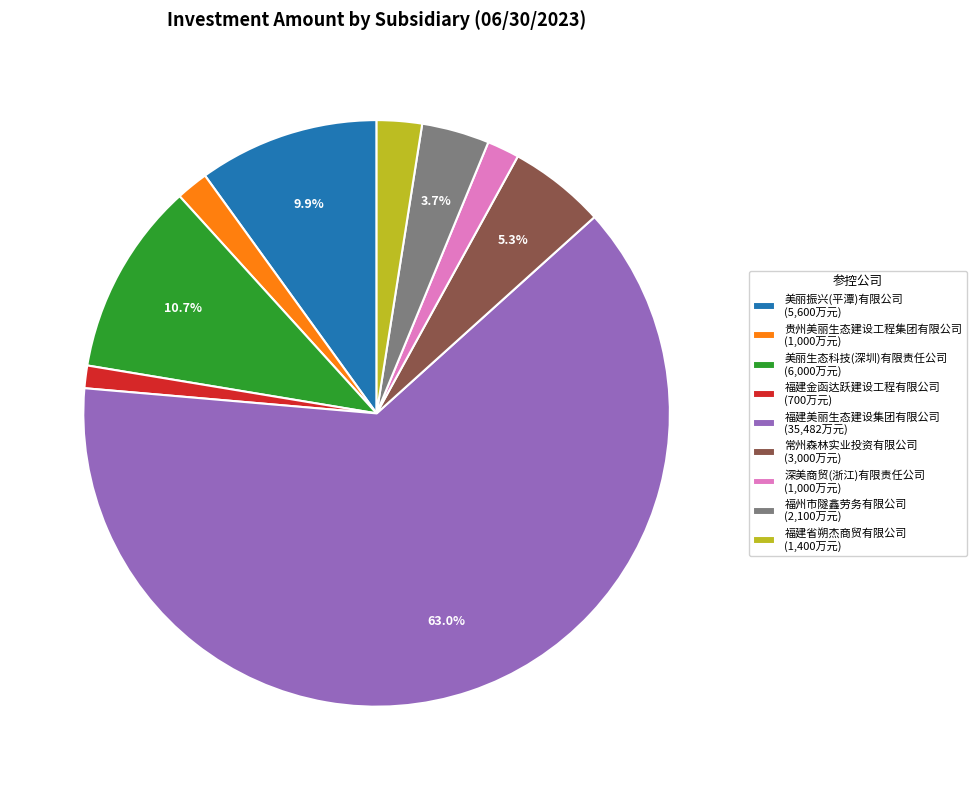

Between 福州市隧鑫劳务有限公司 (2,100万元) and 美丽生态科技(深圳)有限责任公司 (6,000万元), which is larger?

美丽生态科技(深圳)有限责任公司 (6,000万元)